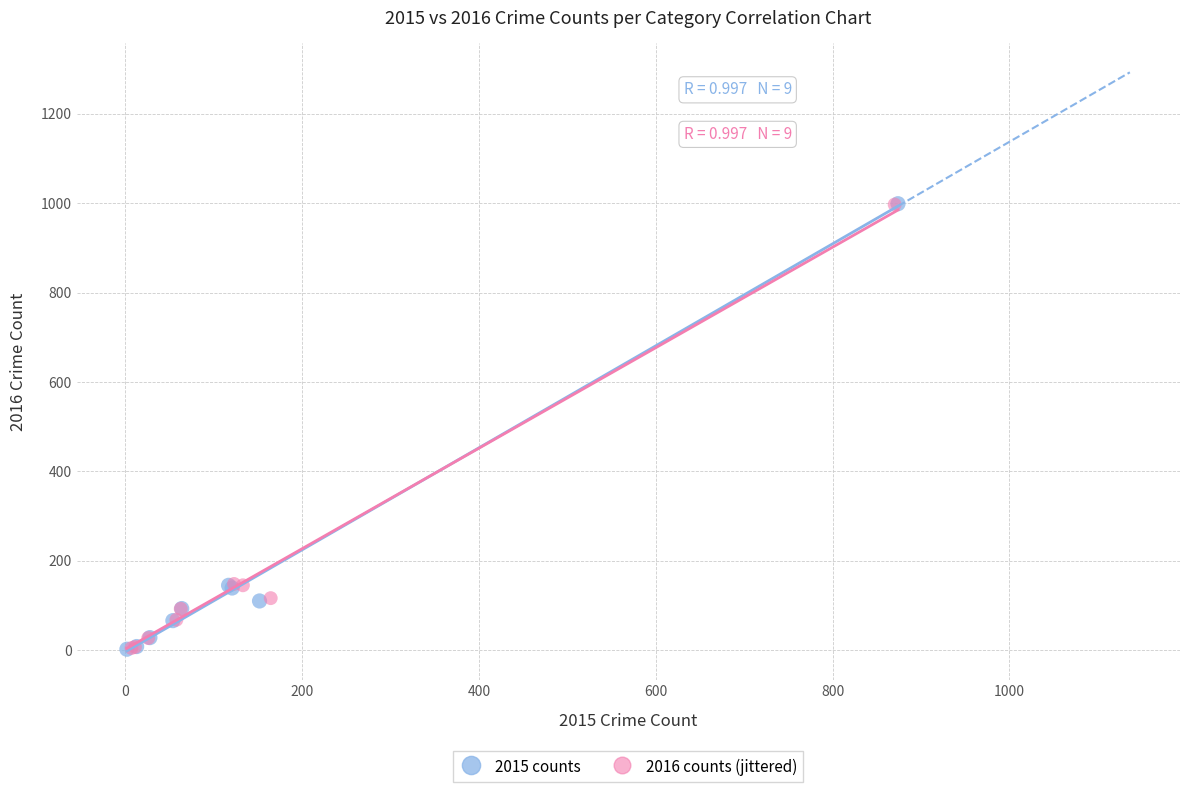

Which series has the widest spread of Y values?

2015 counts